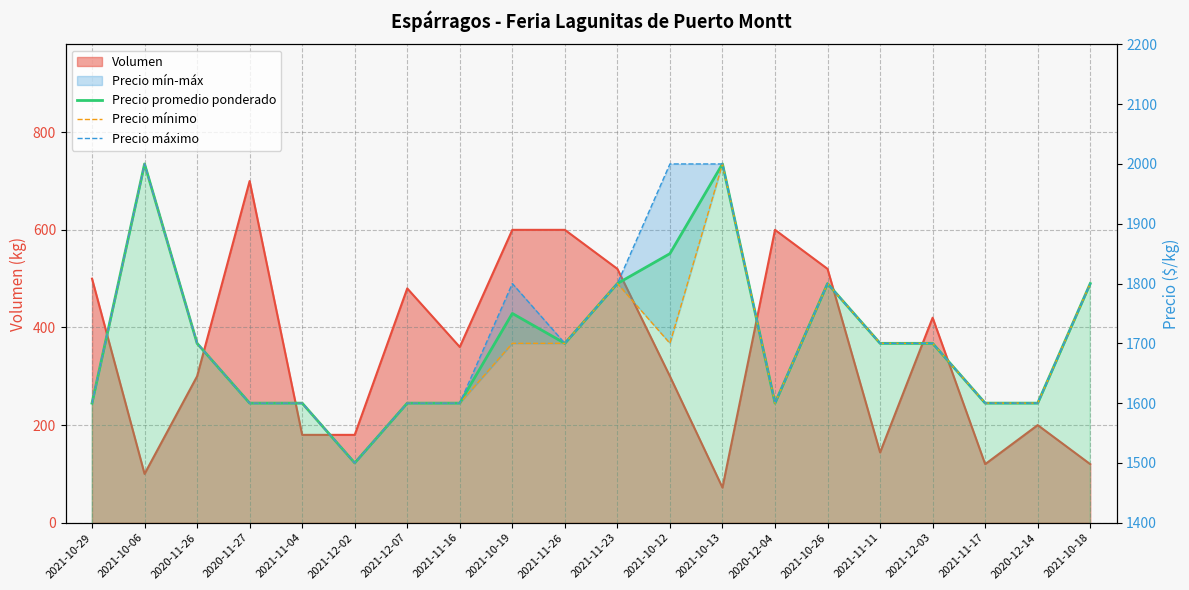

At which category is the sum across all series the highest?

2021-10-06